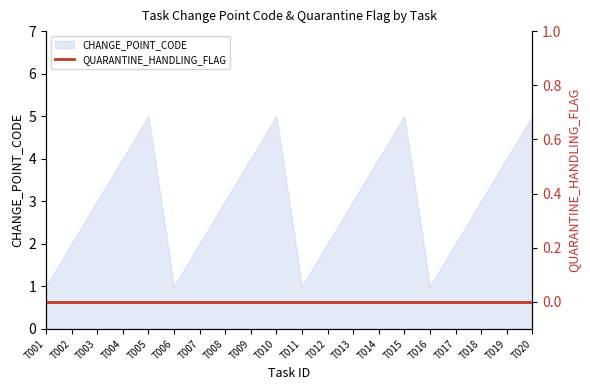

Read the value at T017.

2